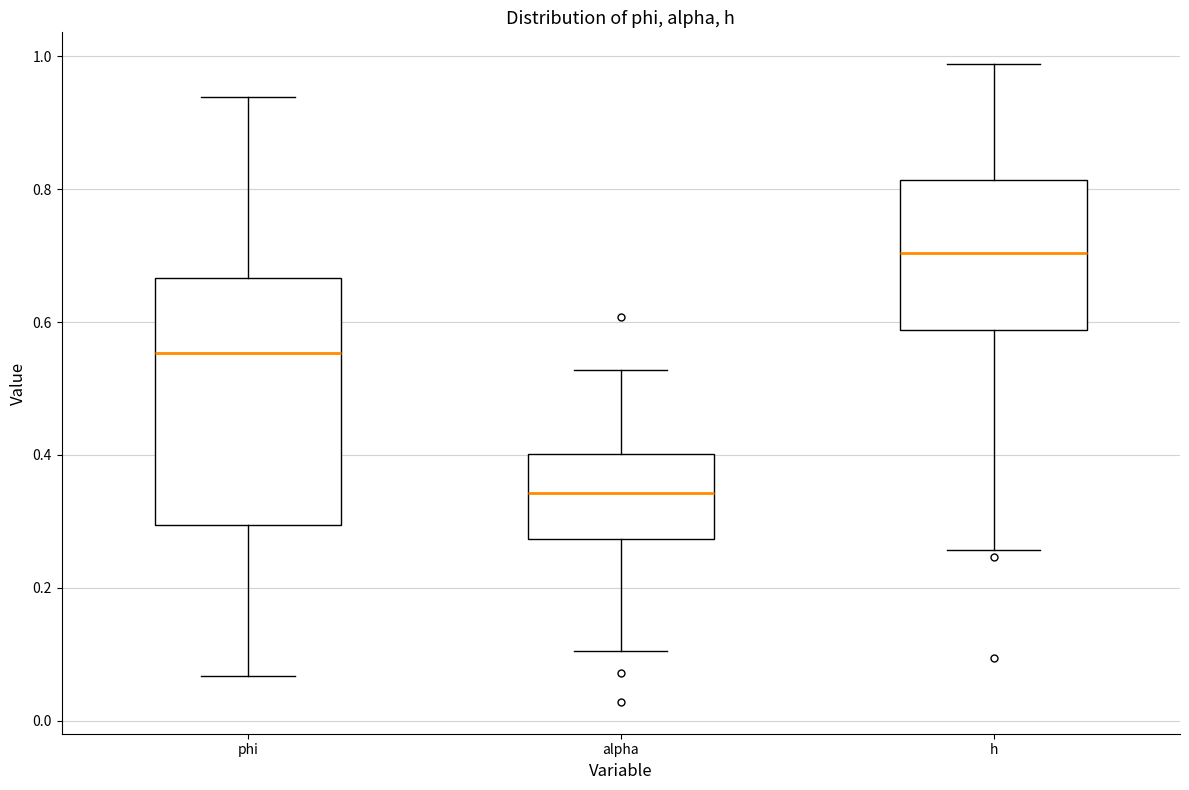

Which box has the lowest median line?

alpha